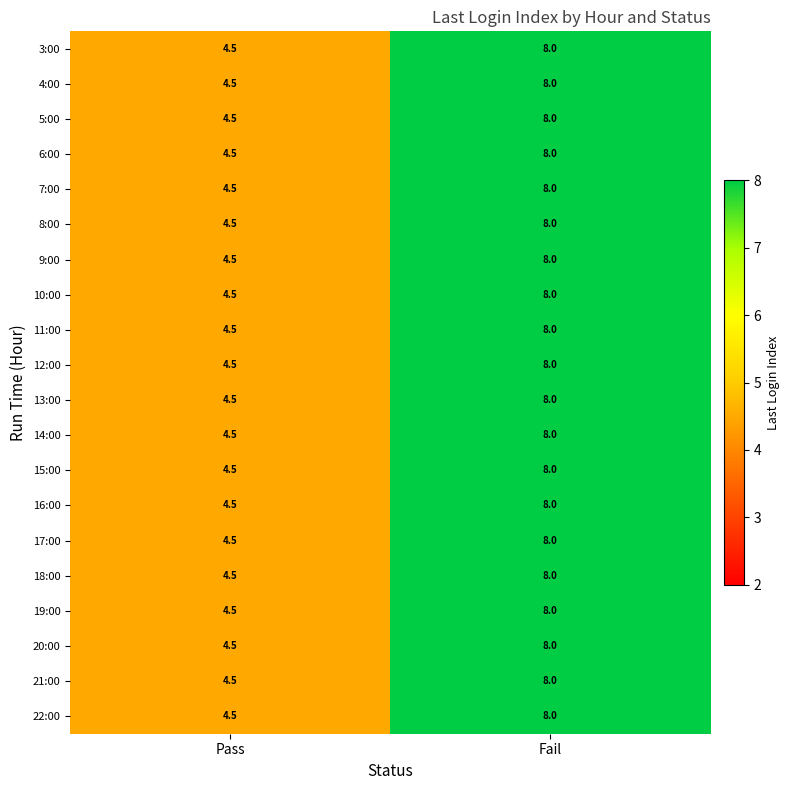

What is the difference between the maximum and minimum values in the 4:00 series?

3.5